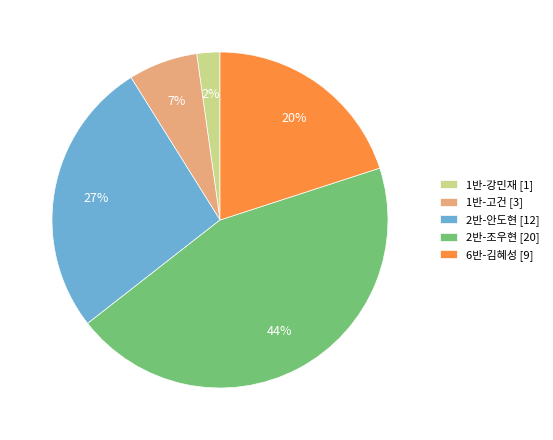

How many slices are in this pie chart?

5